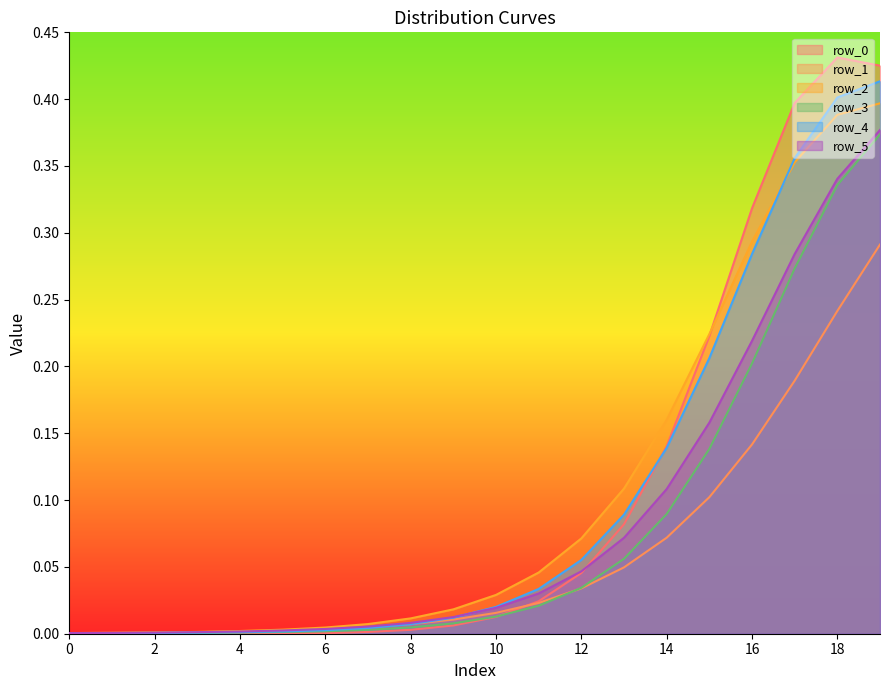

Which has a higher value, 8 or 10?

10